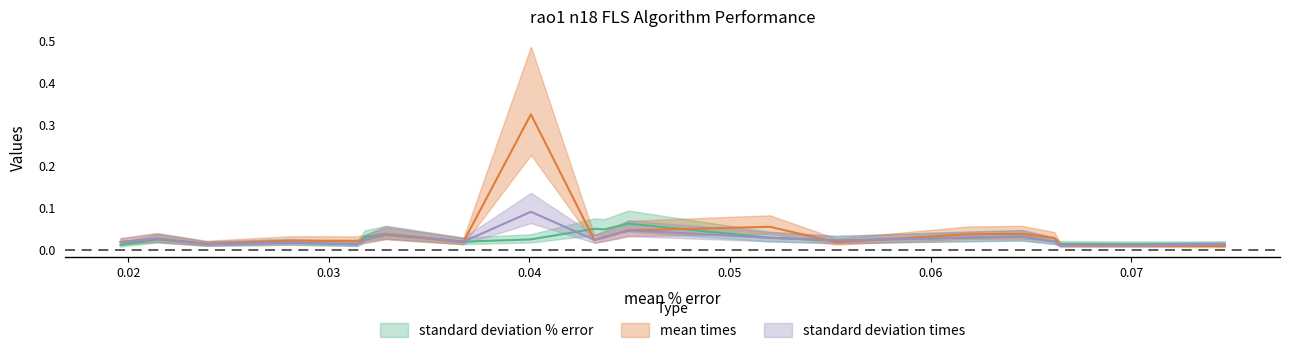

How many intersections are there between standard deviation times and standard deviation % error?

5